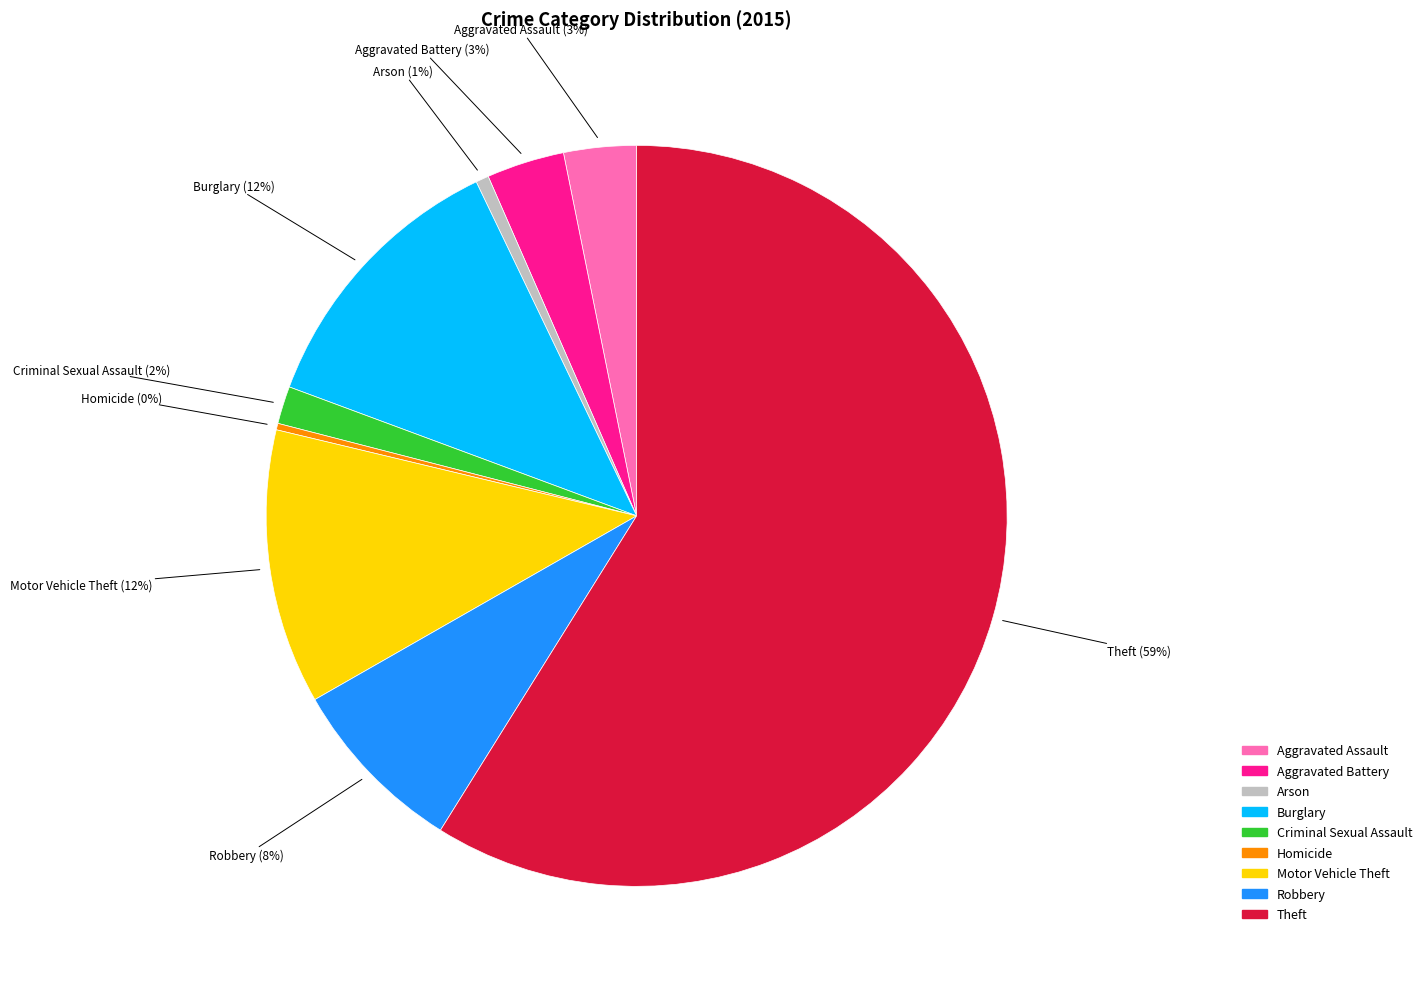

Do Aggravated Battery and Burglary together represent more than half of the pie?

No